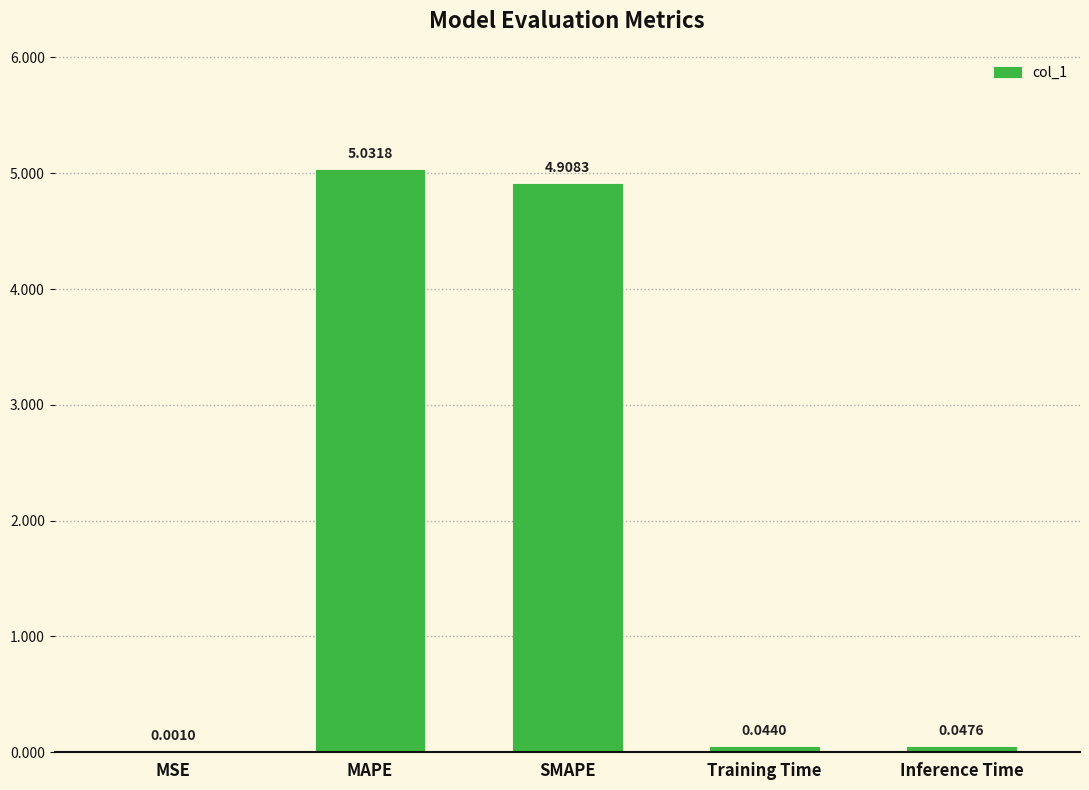

The value at SMAPE is 4.9. True or false?

True